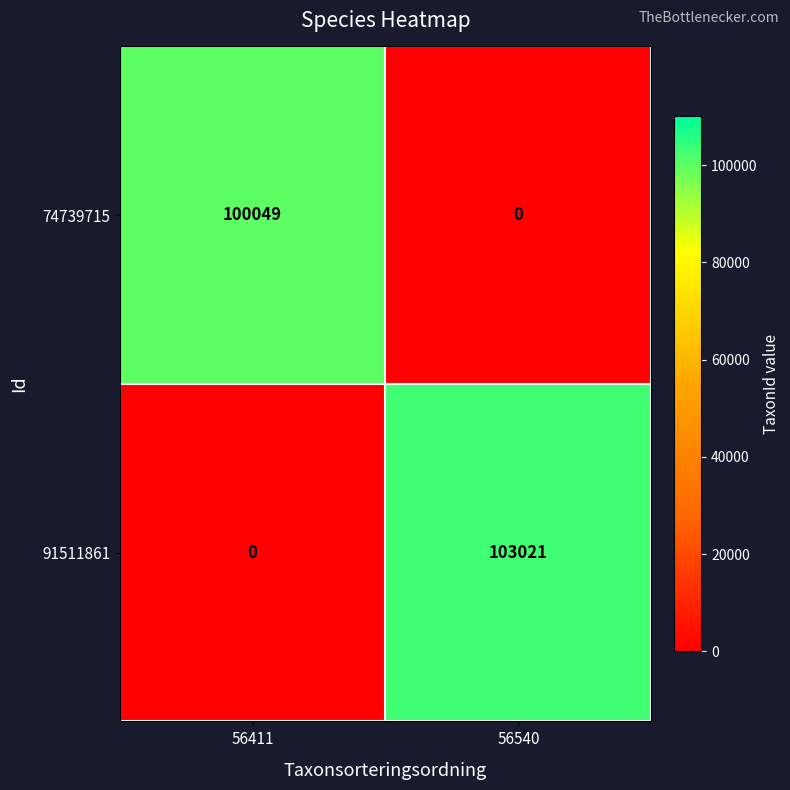

What is the difference between the highest and lowest values at 56540?

103021